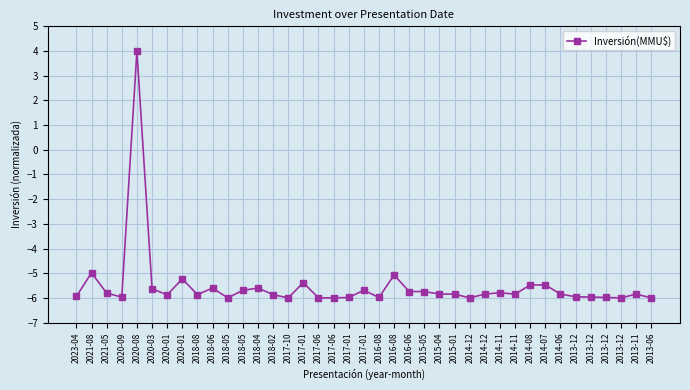

Count the number of data series in this chart.

1